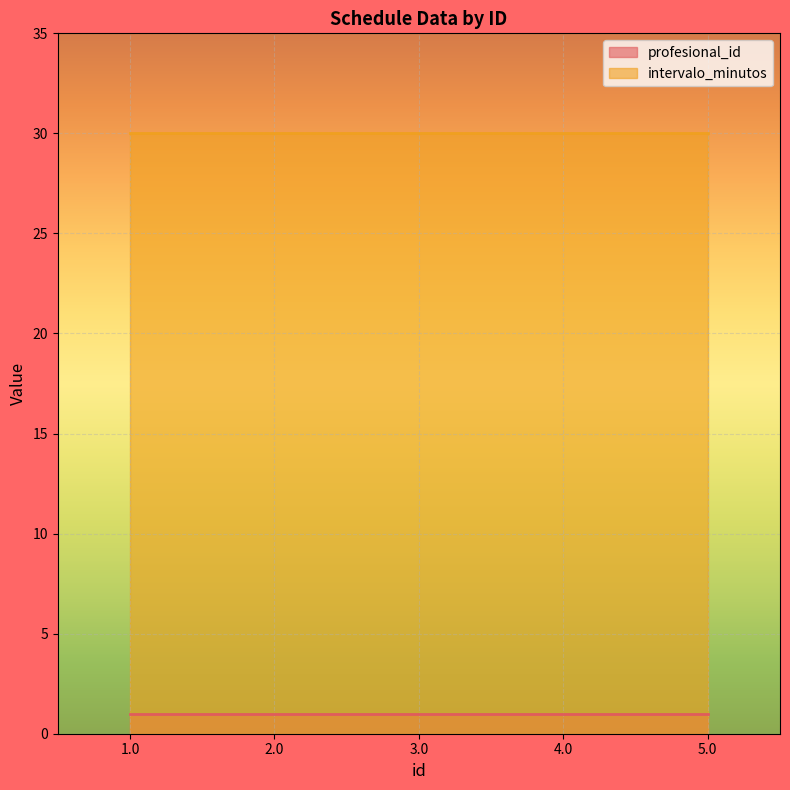

What is the label of the 5th point from the right?

1.0